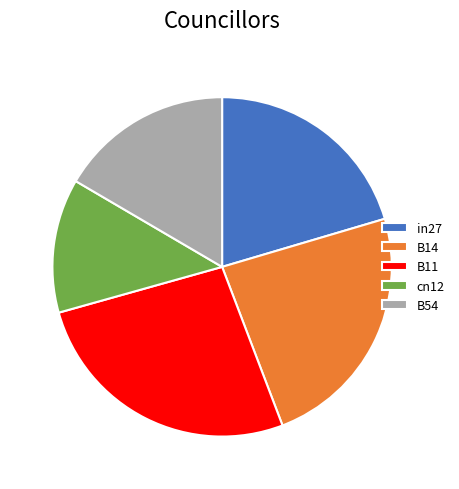

Is it true that B54 is 23% of the pie?

False